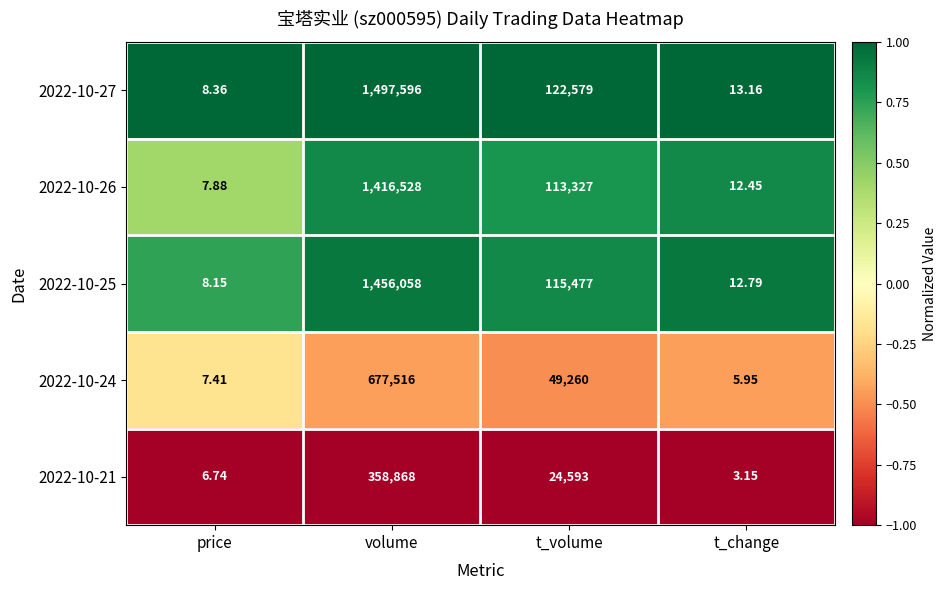

Which label corresponds to the smallest value in the chart?

t_change